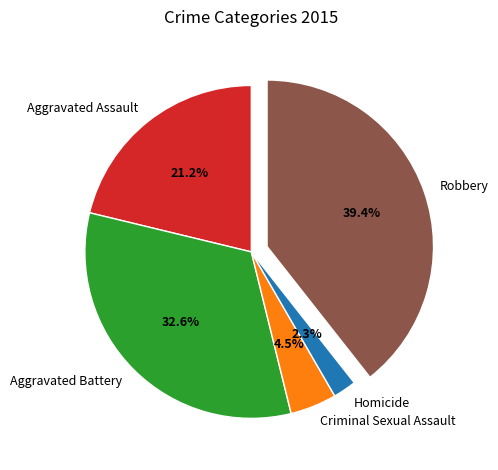

Between Aggravated Assault and Homicide, which is larger?

Aggravated Assault